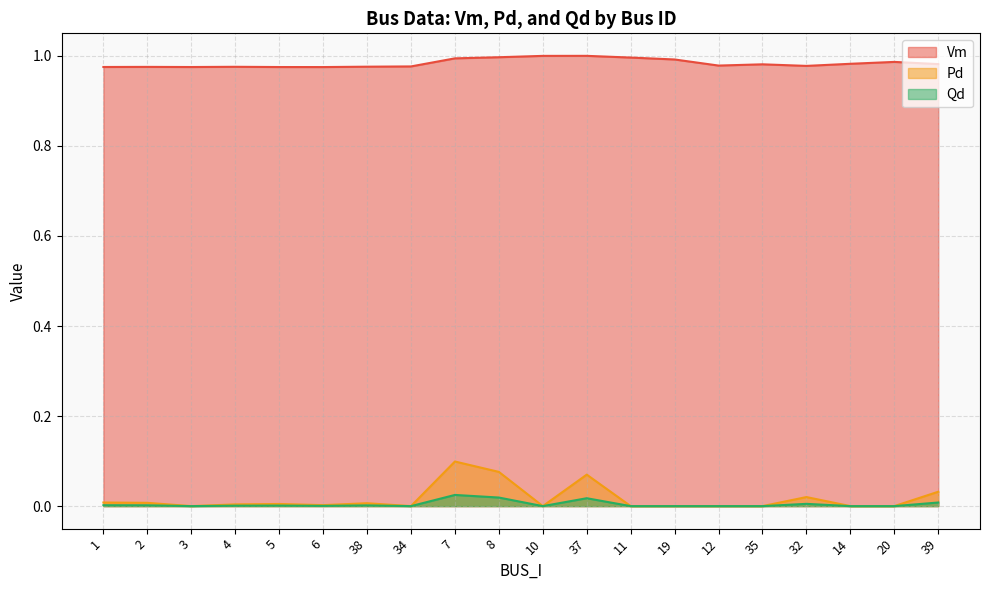

Reading left to right, what are all the values shown in this chart?

Vm: 1=1.0	2=1.0	3=1.0	4=1.0	5=1.0	6=1.0	38=1.0	34=1.0	7=1.0	8=1.0	10=1.0	37=1.0	11=1.0	19=1.0	12=1.0	35=1.0	32=1.0	14=1.0	20=1.0	39=1.0
Pd: 1=0.0	2=0.0	3=0.0	4=0.0	5=0.0	6=0.0	38=0.0	34=0.0	7=0.1	8=0.1	10=0.0	37=0.1	11=0.0	19=0.0	12=0.0	35=0.0	32=0.0	14=0.0	20=0.0	39=0.0
Qd: 1=0.0	2=0.0	3=0.0	4=0.0	5=0.0	6=0.0	38=0.0	34=0.0	7=0.0	8=0.0	10=0.0	37=0.0	11=0.0	19=0.0	12=0.0	35=0.0	32=0.0	14=0.0	20=0.0	39=0.0